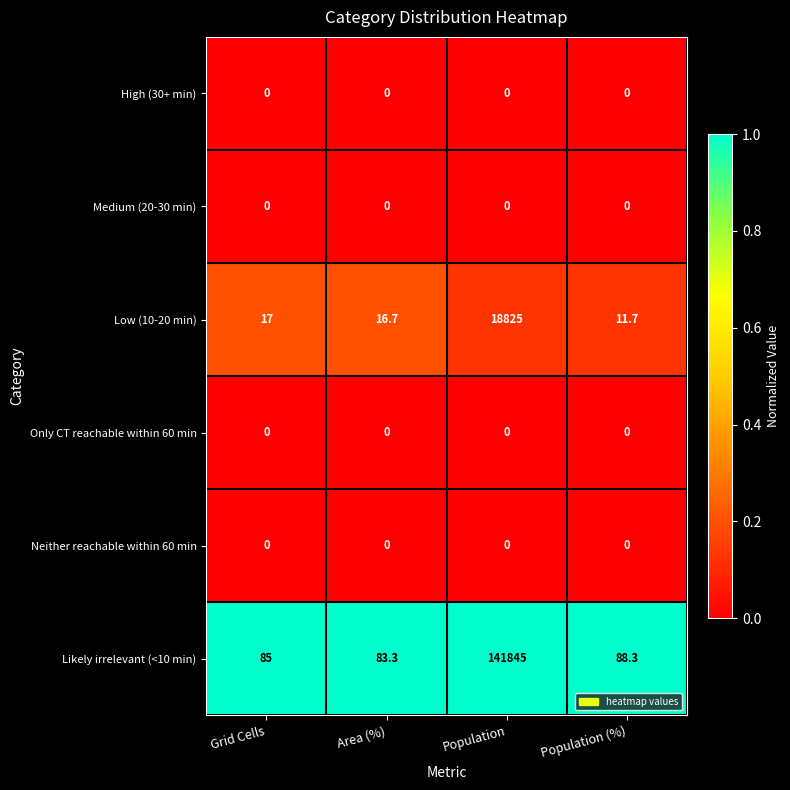

Which series has the largest range (max minus min)?

Likely irrelevant (<10 min)